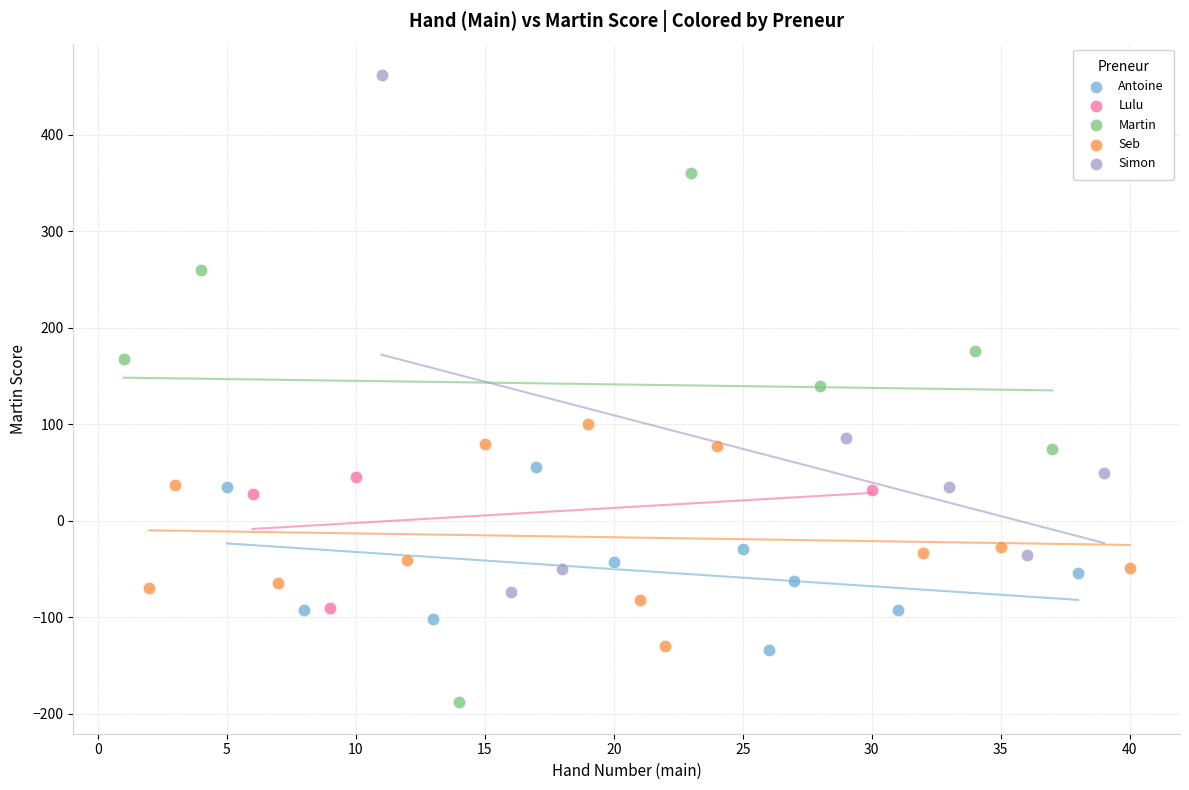

Which series has the widest spread of Y values?

Martin